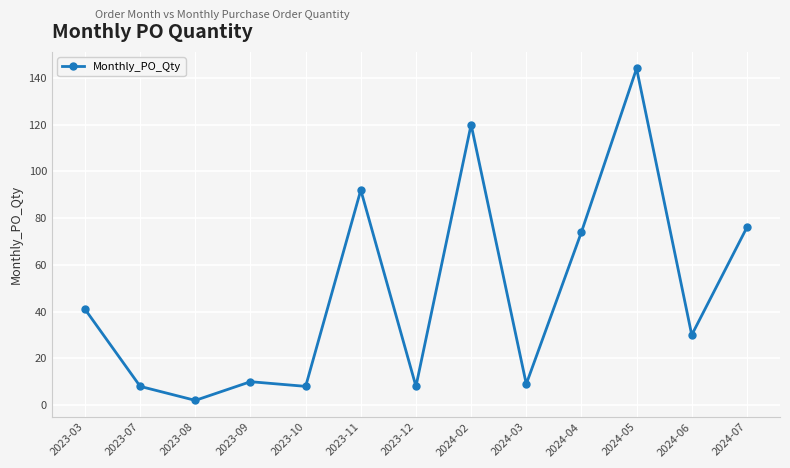

Is it true that the value at 2024-06 is 30?

True